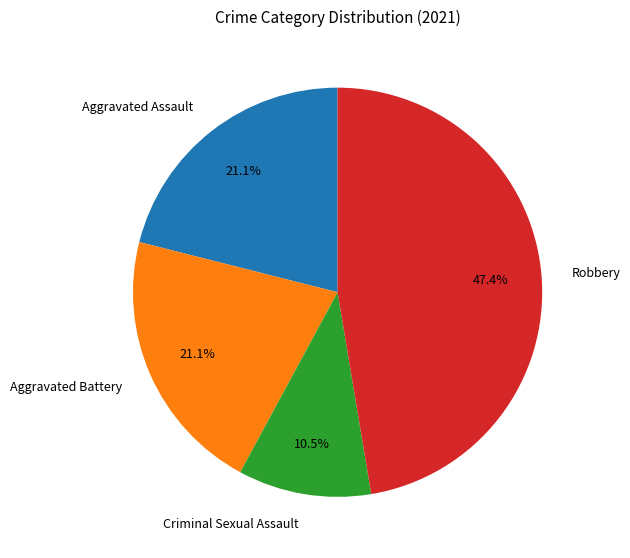

To the nearest percent, what is the difference between the largest and smallest slice percentages?

37%